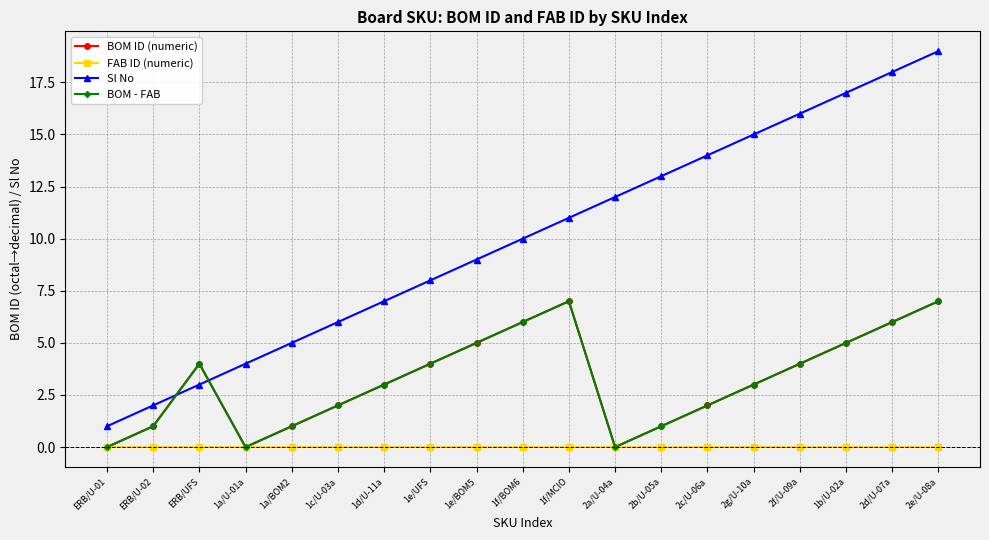

At which category is the sum across all series the highest?

2e/U-08a